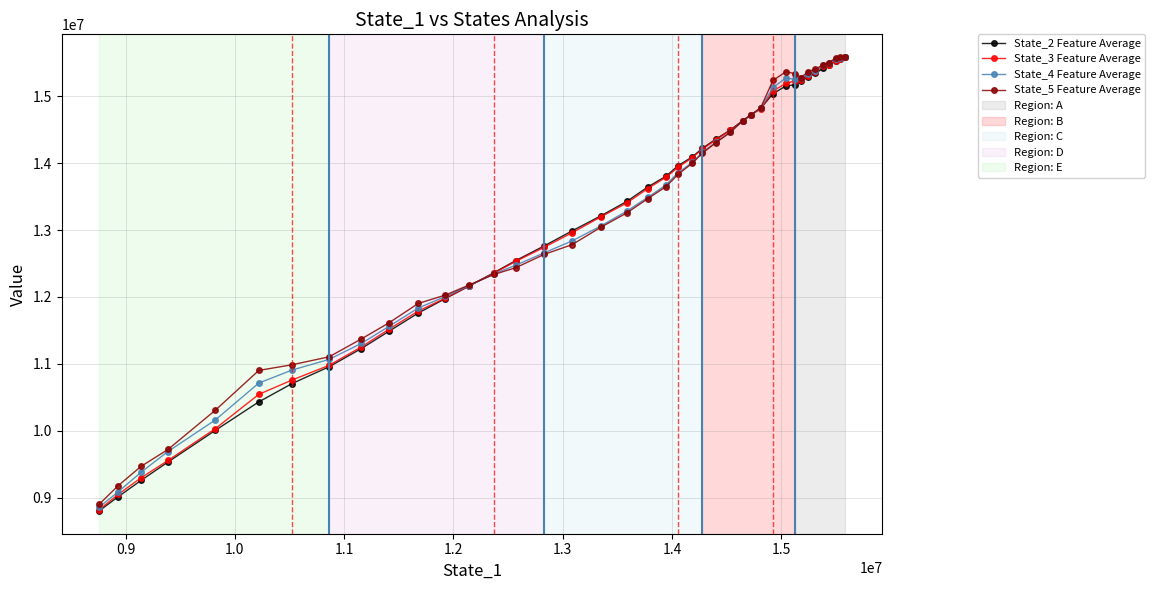

What is the difference between the second highest and second lowest values in the State_4 Feature Average series?

6479368.1